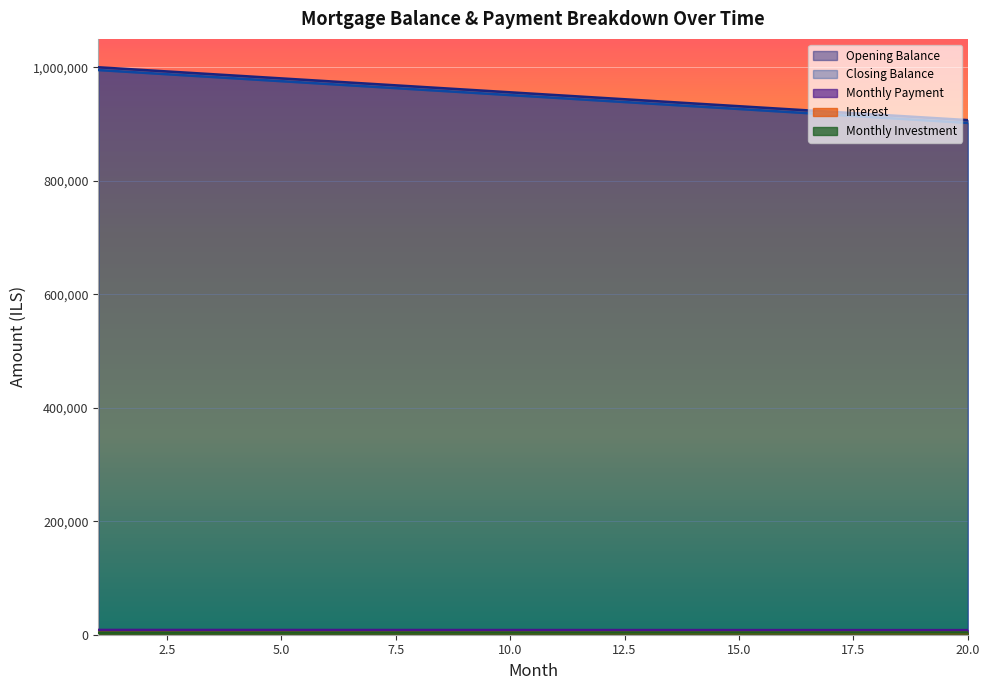

What is the greatest value displayed?

1000000.0